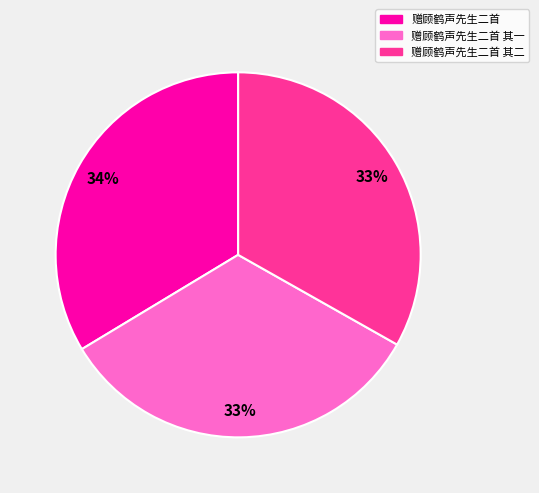

How many segments does this pie chart have?

3